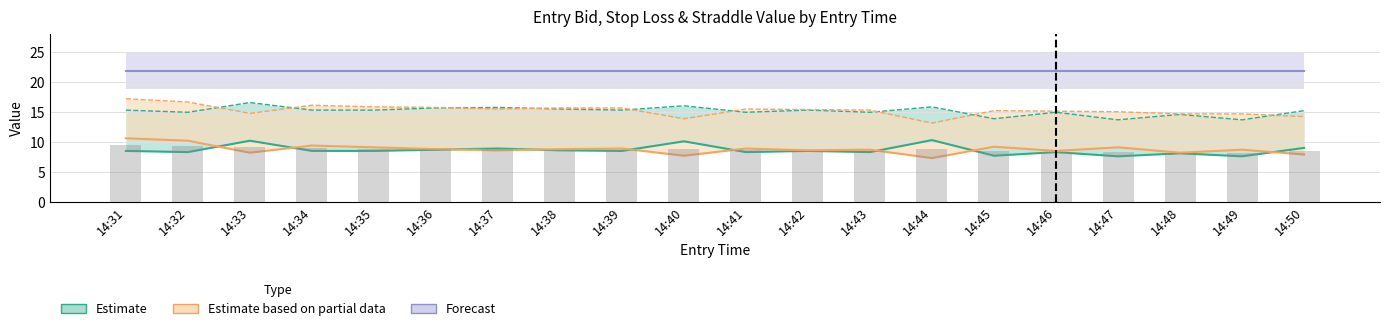

What is the sum of all sl_P values?

305.2